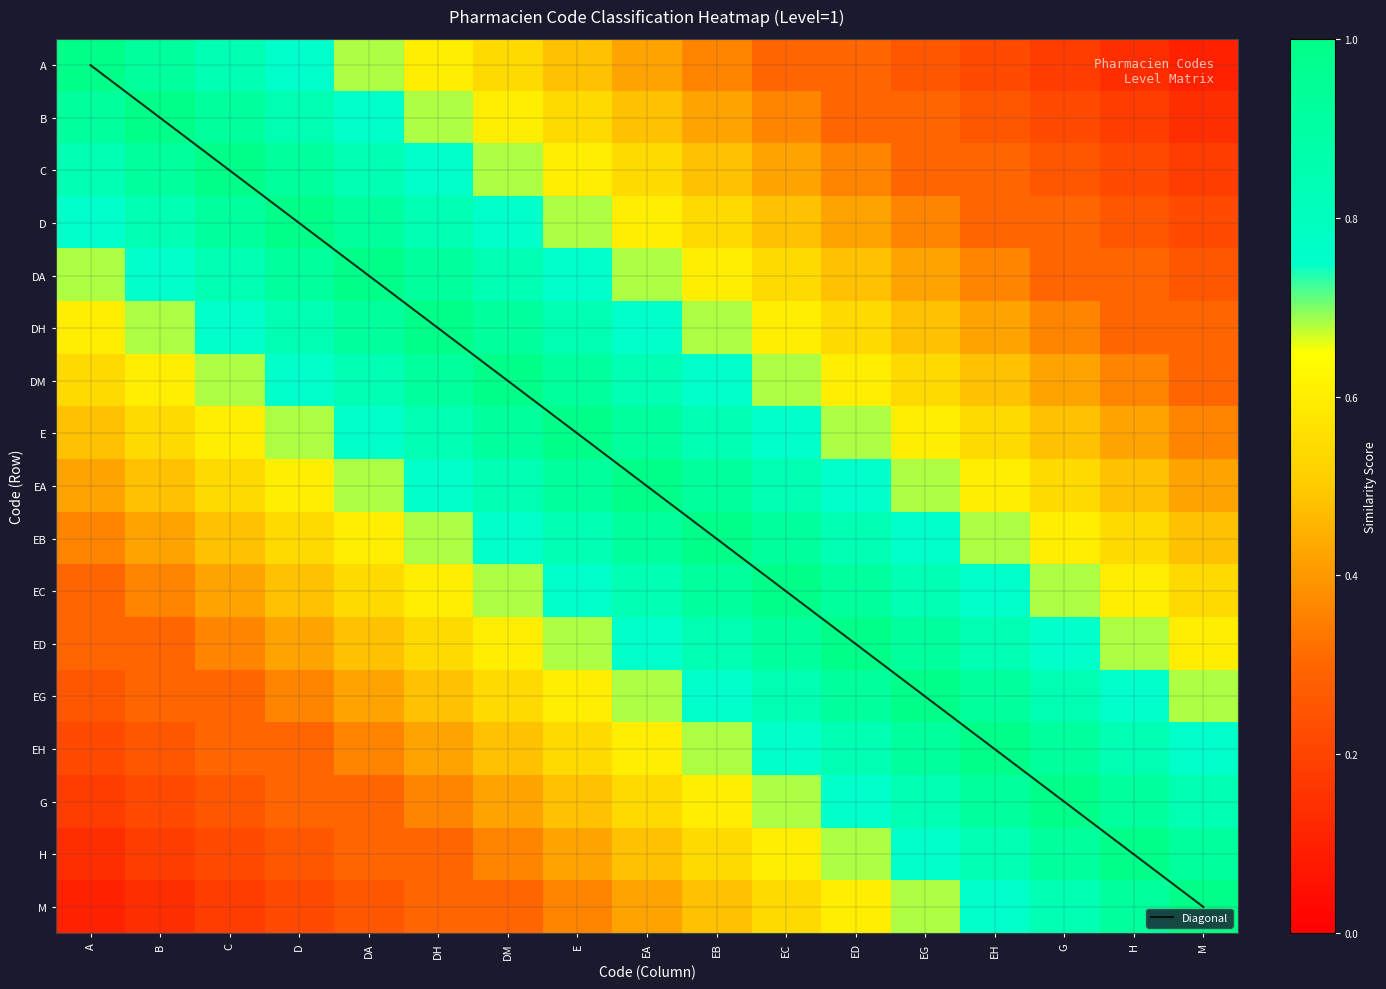

Read the B value at EB.

0.4